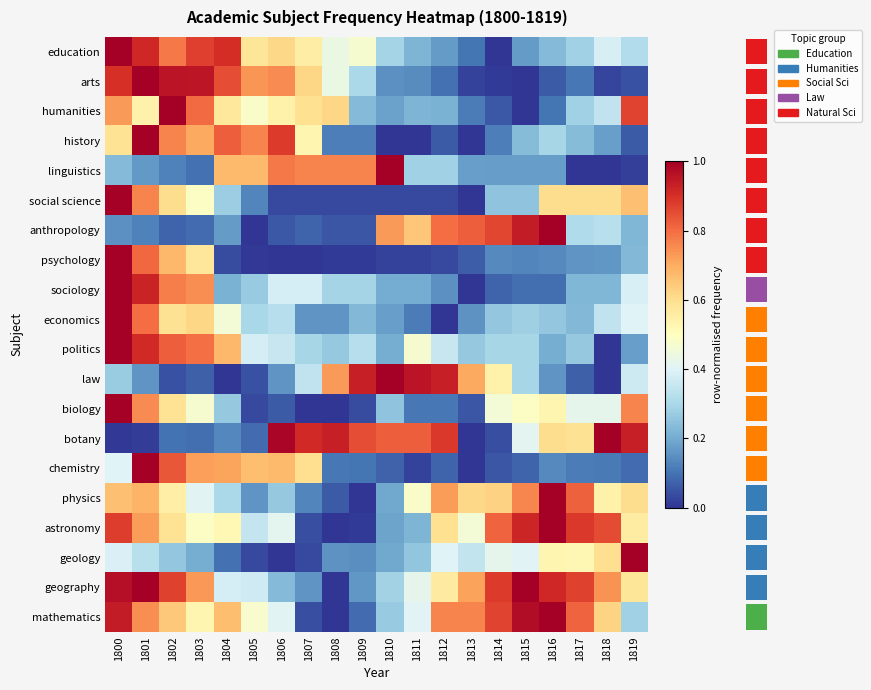

Between 1807 and 1802, which is larger?

1802